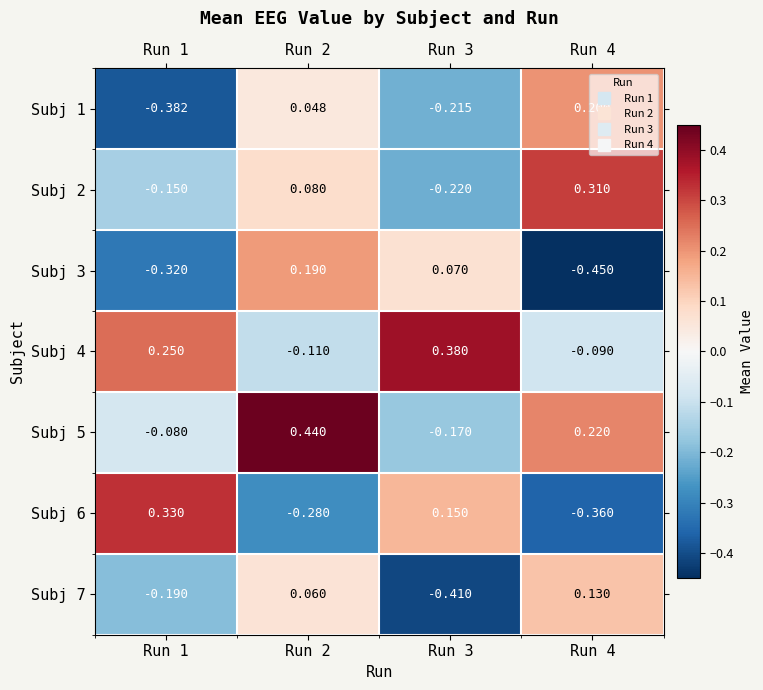

How many data points in Subj 6 are less than 0?

2